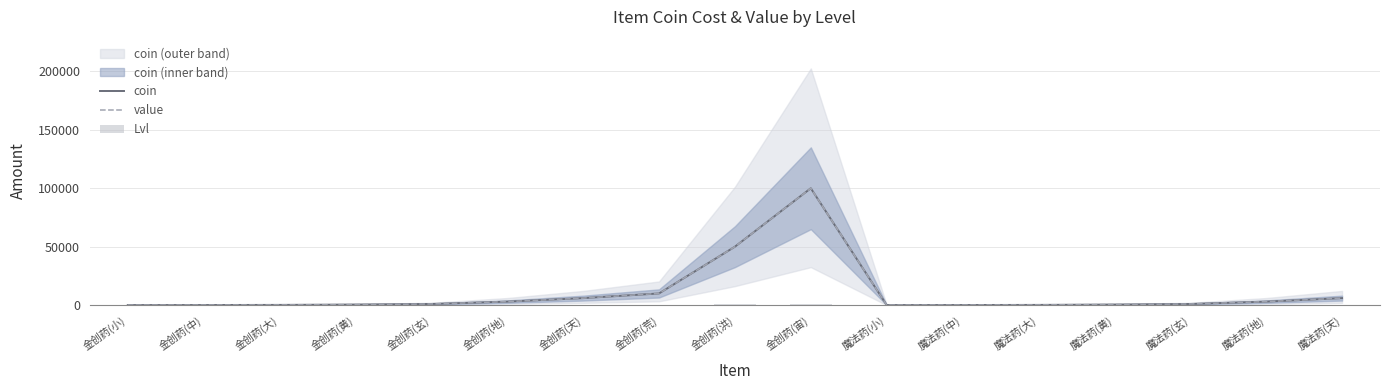

Which series changed the most between 金创药(小) and 魔法药(大)?

value